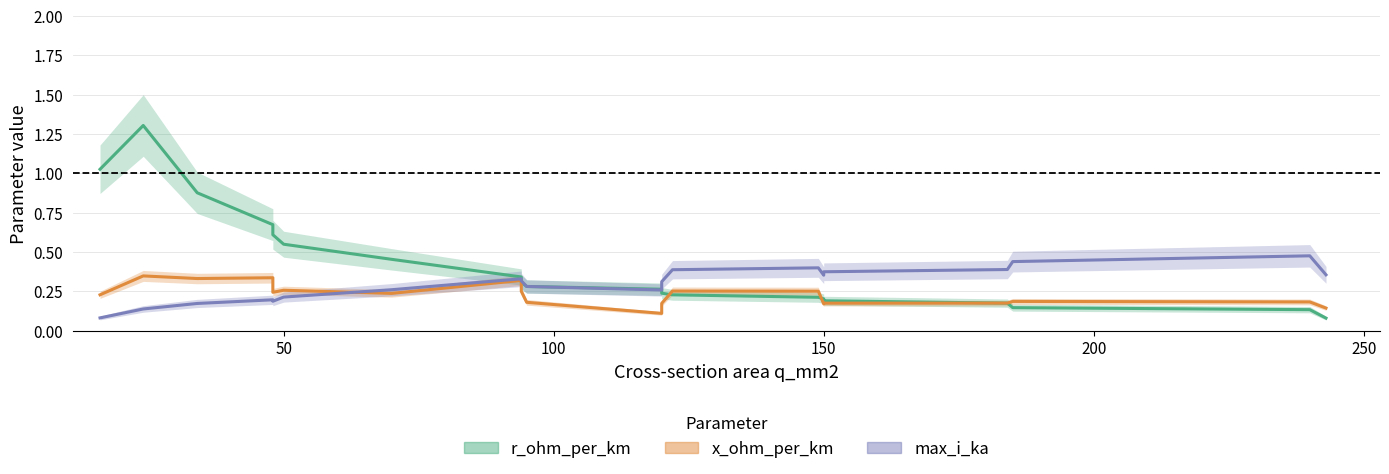

At how many categories does at least one series exceed 0?

20